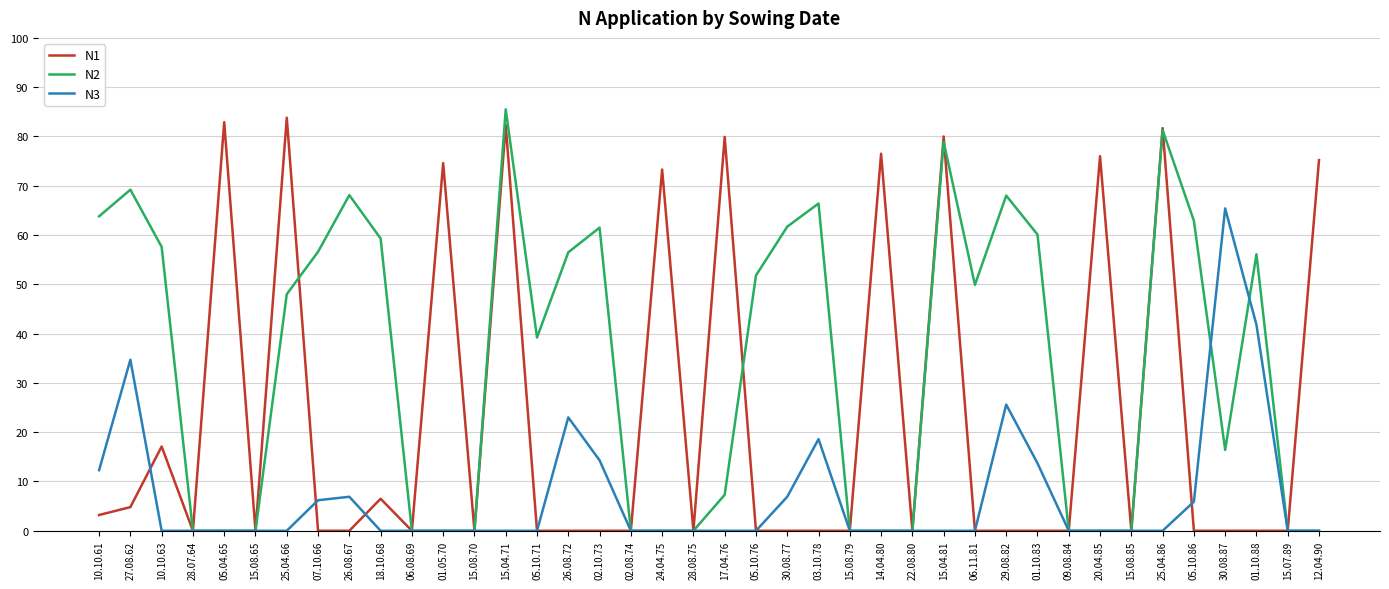

What is the difference between the highest and lowest values at 02.10.73?

61.5